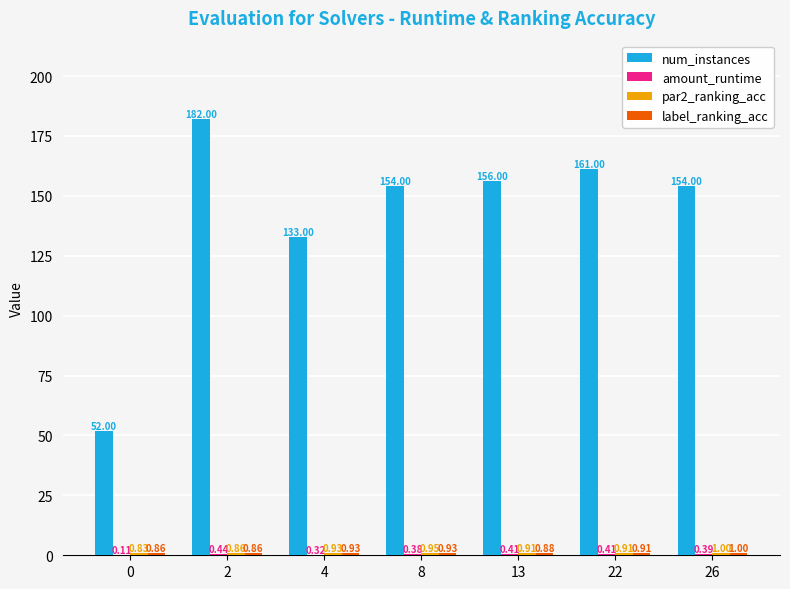

Where is num_instances nearest to the value 117?

4